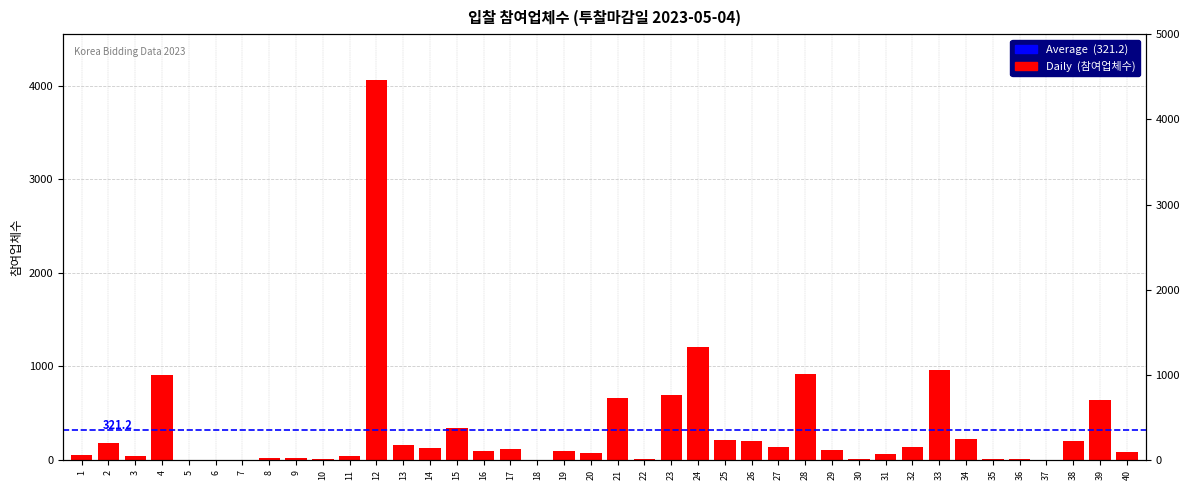

What is the ratio of the value at 9 to the value at 14?

0.2